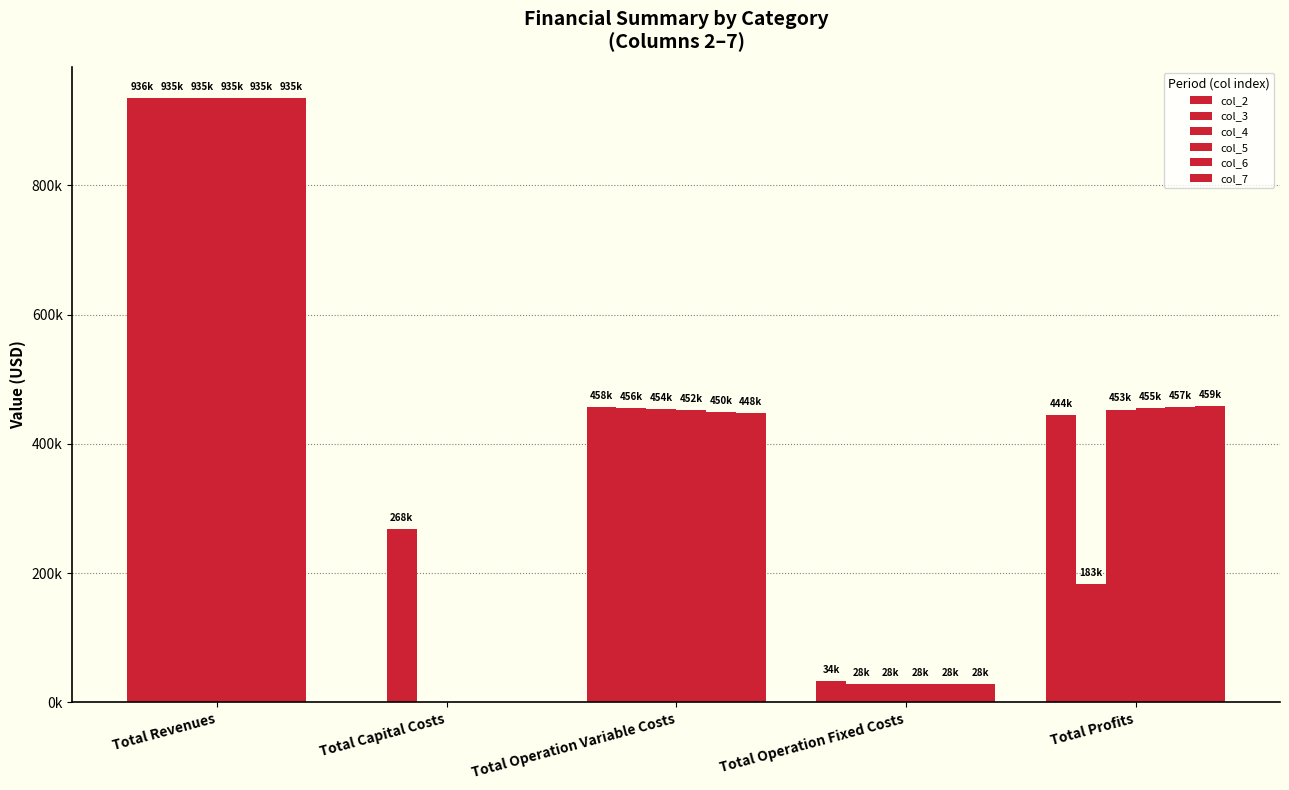

The col_7 series shows 458763.7 at Total Profits. True or false?

True